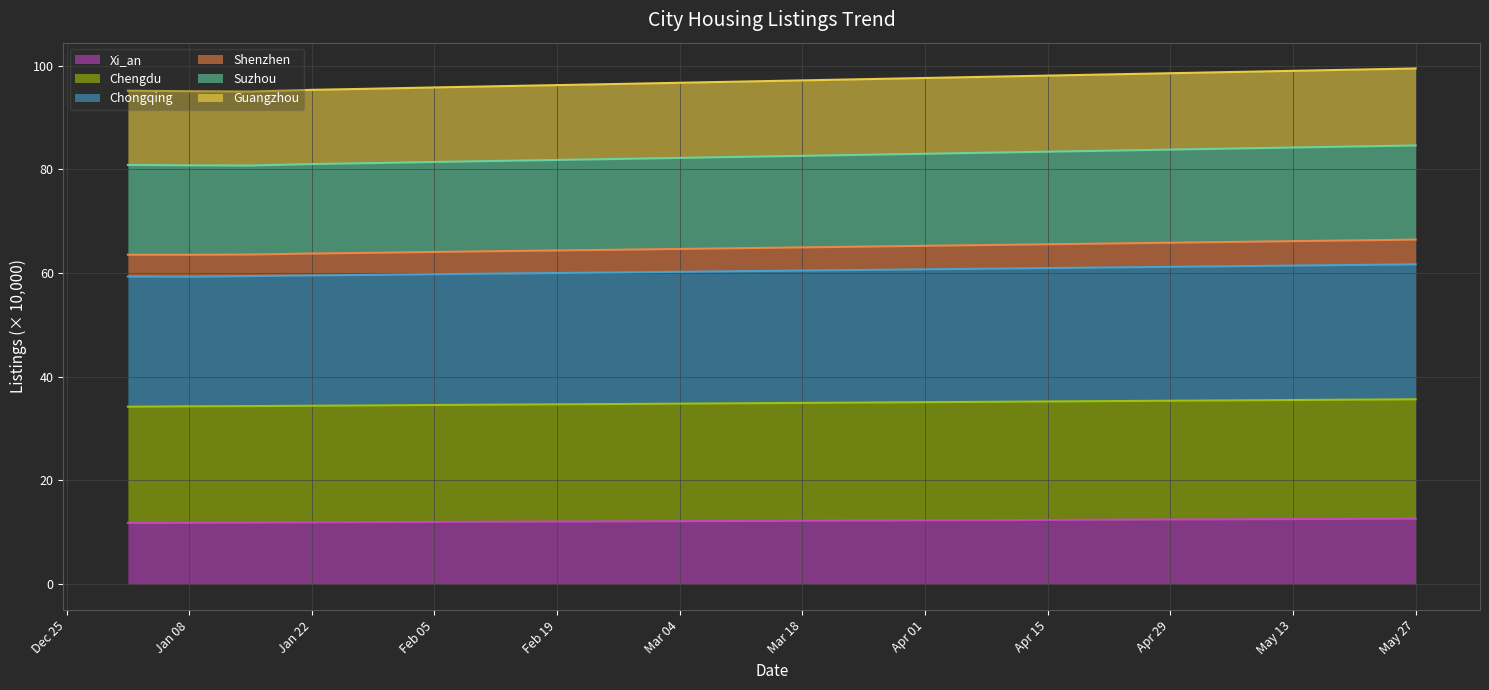

What is the minimum value for Xi_an?

11.8